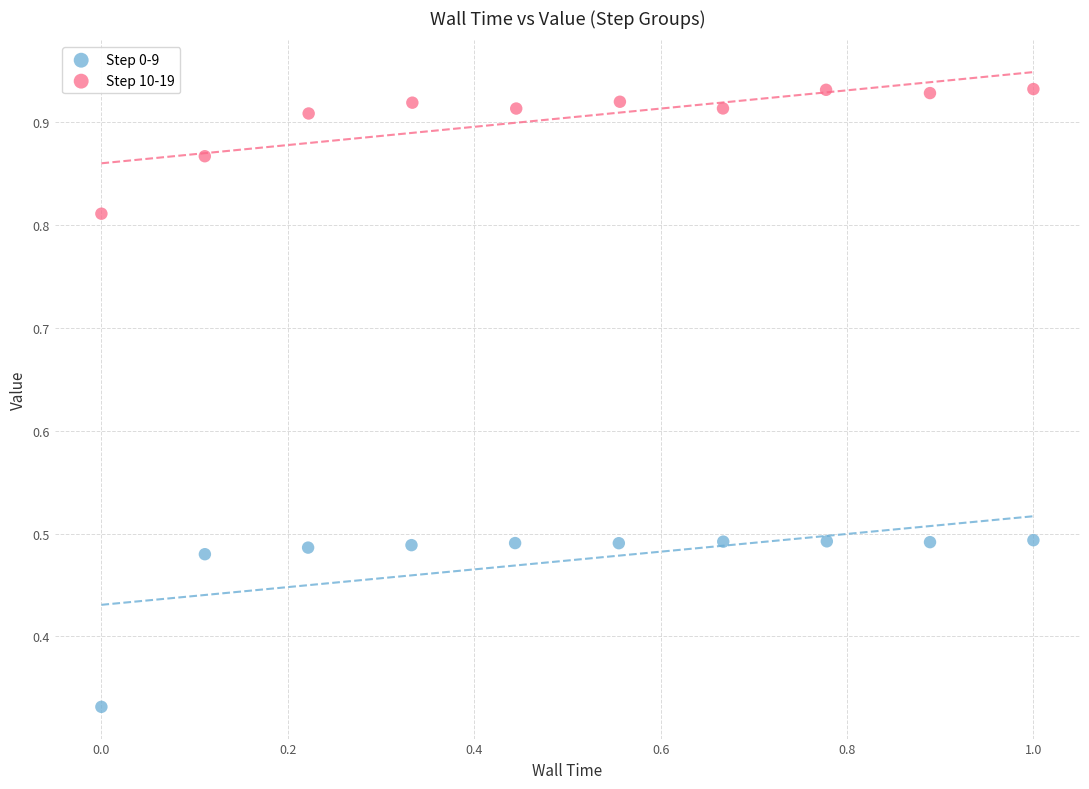

Which series reaches the maximum Y coordinate?

Step 10-19